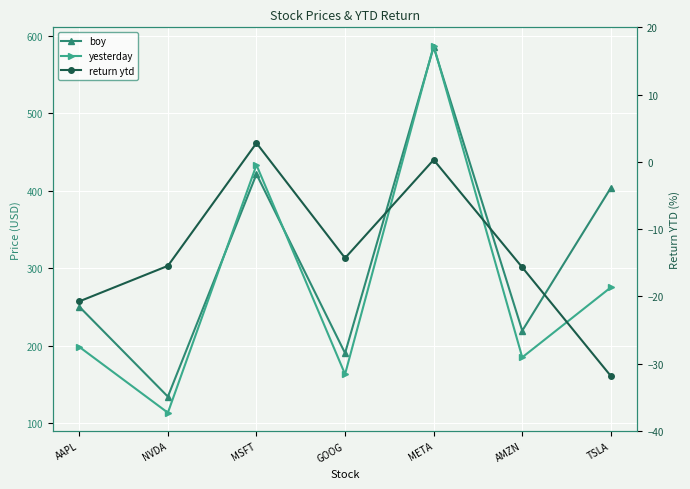

What are all the series names shown in the legend?

boy, yesterday, return ytd